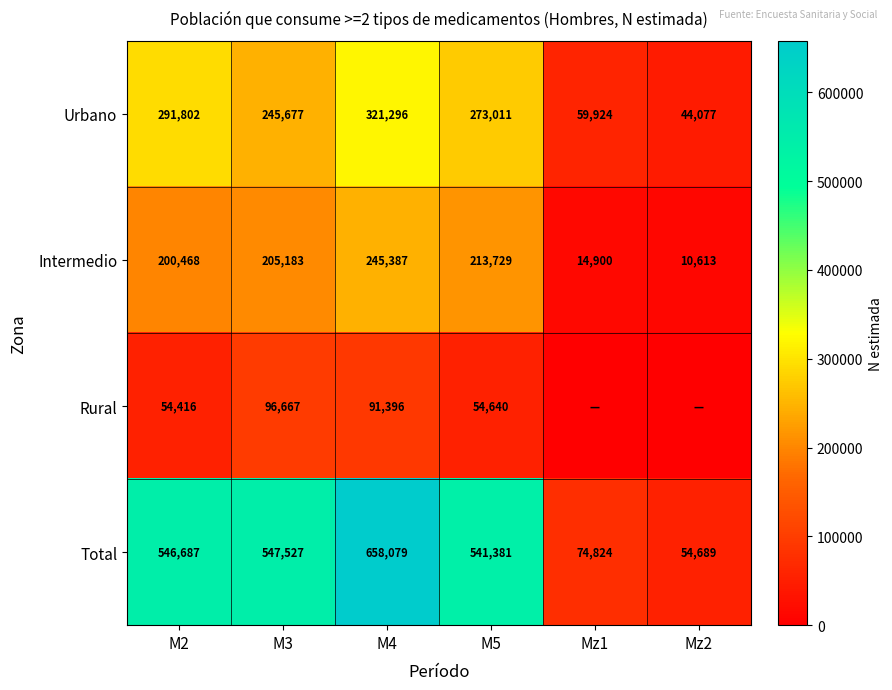

Is it true that Urbano equals 44077 at Mz2?

True